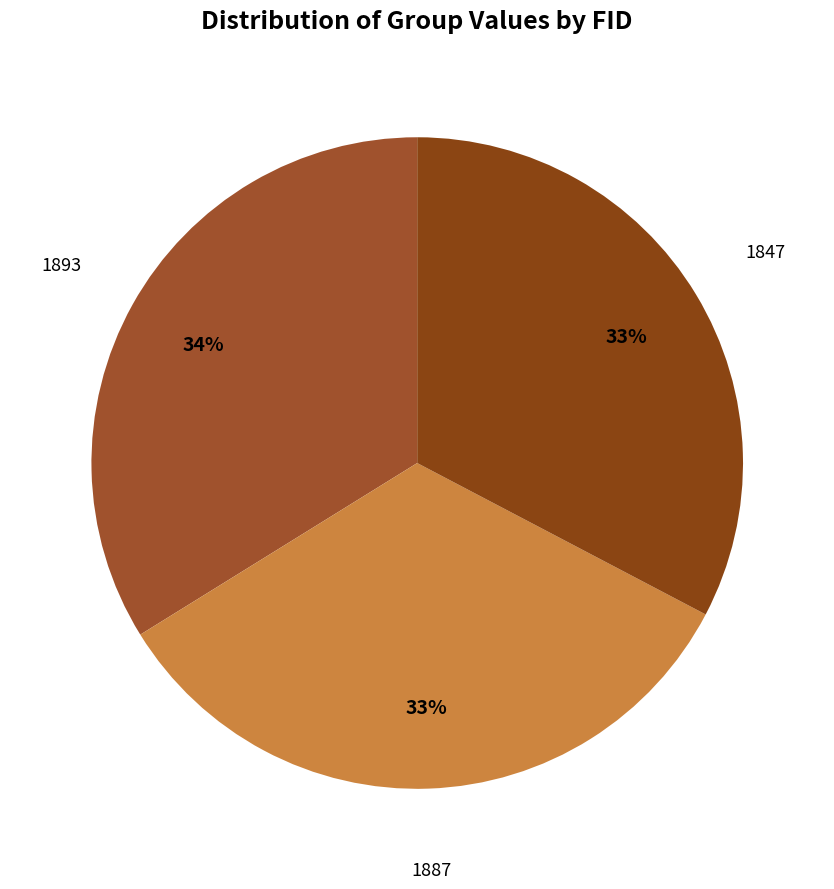

How many slices are in this pie chart?

3